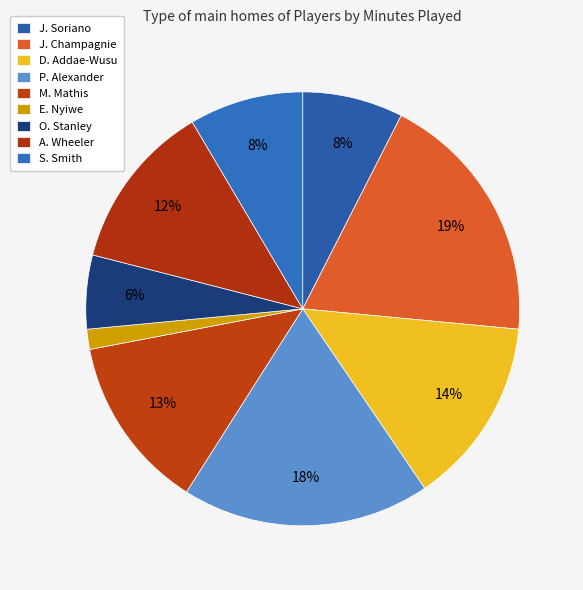

Is the sum of M. Mathis and A. Wheeler greater than half?

No